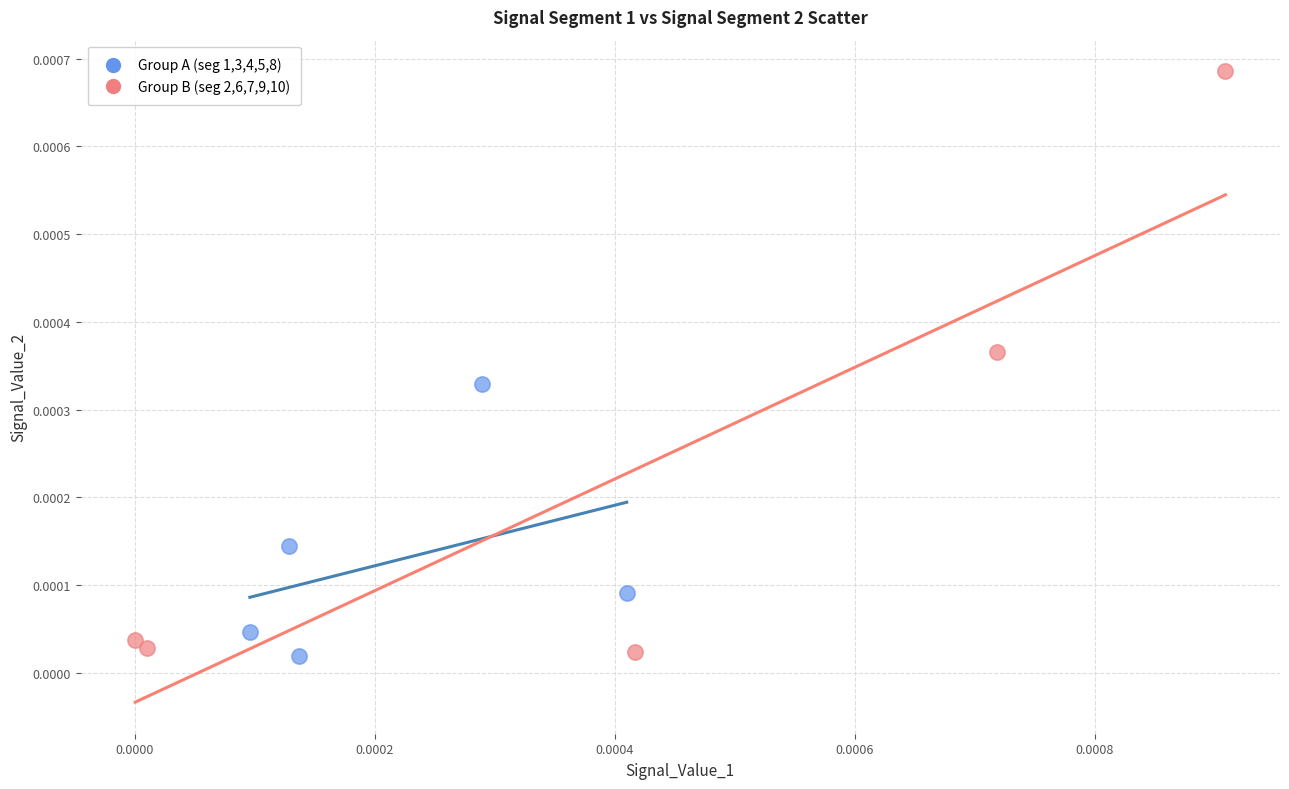

Which series has the largest Y range (max minus min)?

Group B (seg 2,6,7,9,10)